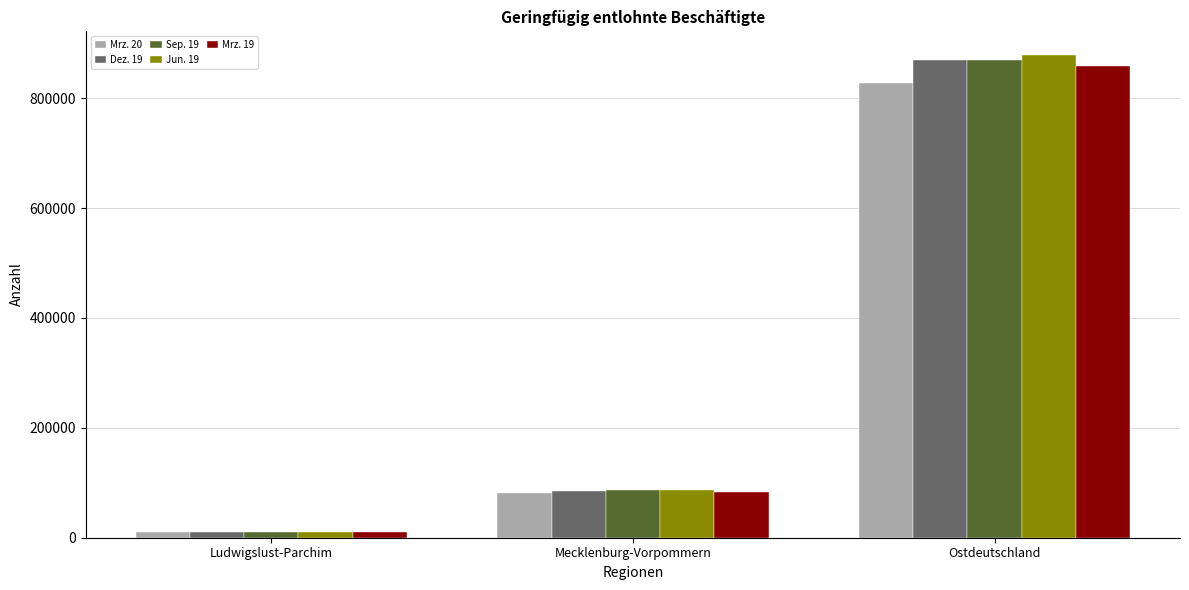

What is the difference between the Sep. 19 values at Ostdeutschland and Mecklenburg-Vorpommern?

782722